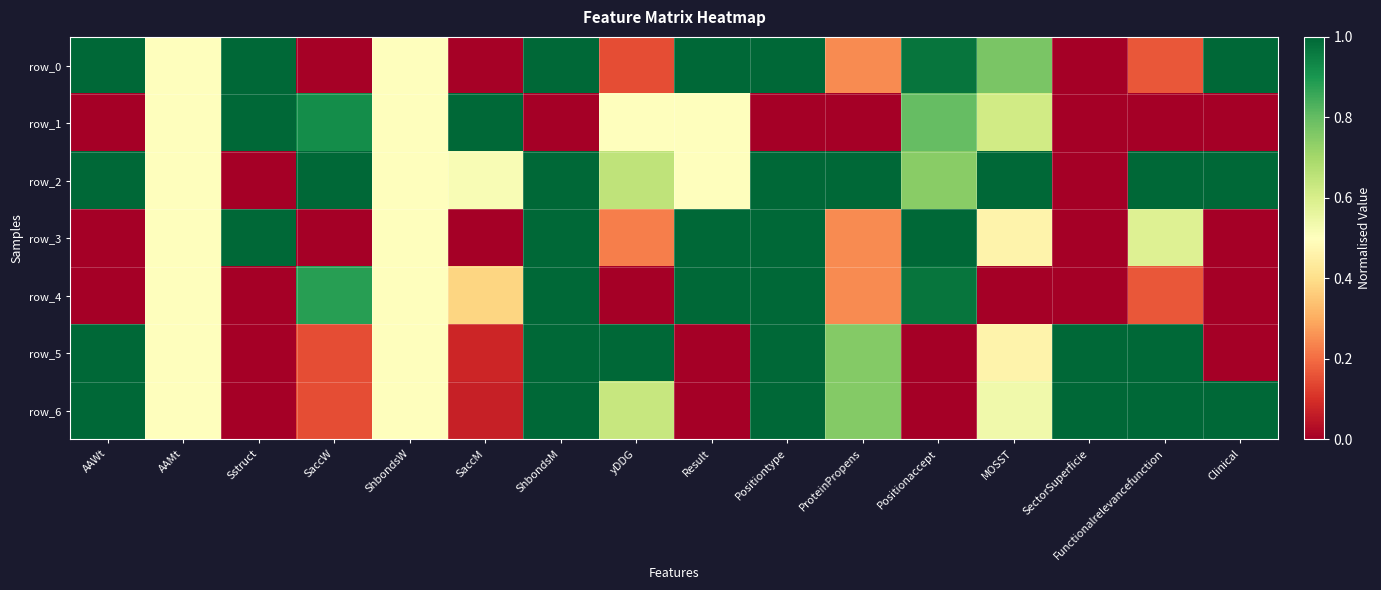

Which series has the largest total across all categories?

row_2